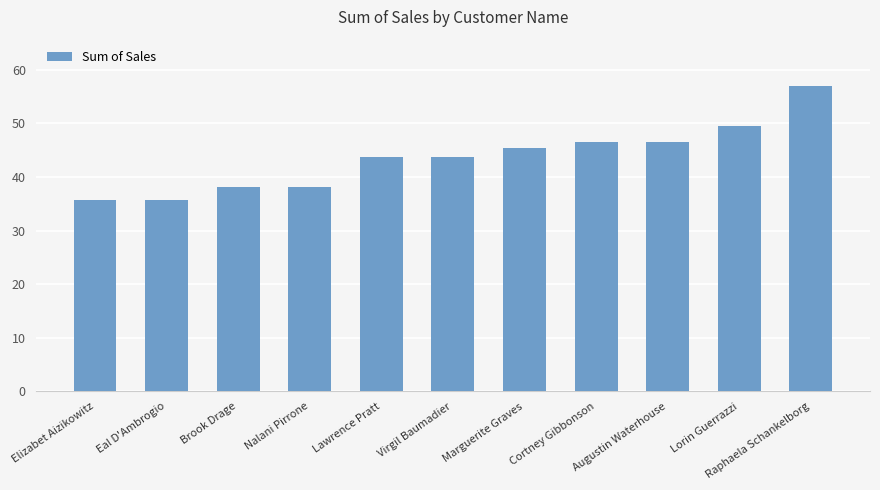

Read the value at Nalani Pirrone.

38.0